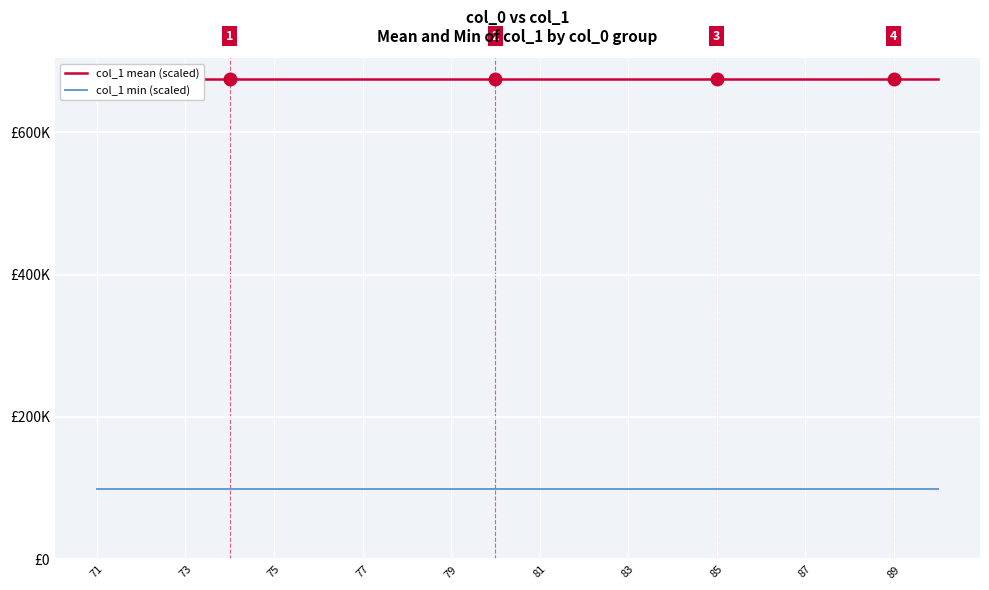

Count the number of data series in this chart.

2